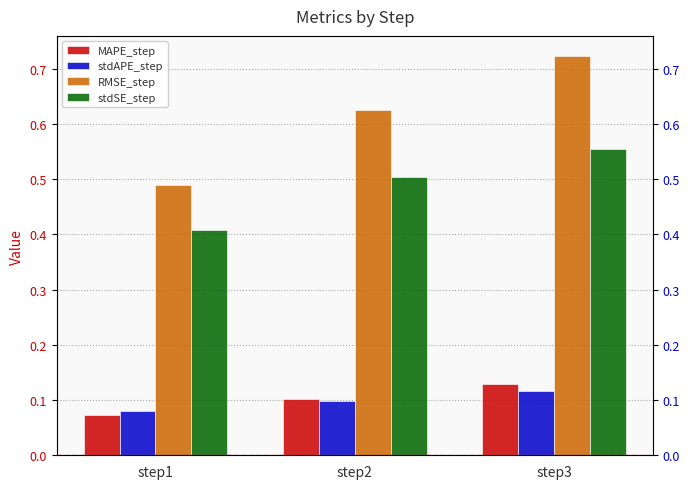

At which label is stdAPE_step closest to 0?

step1